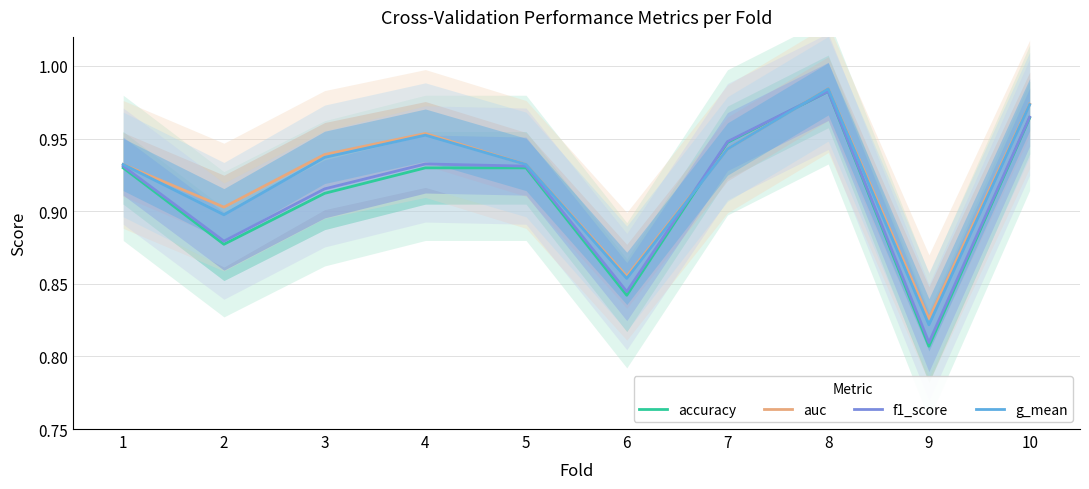

Which has a higher value, 9 or 3?

3